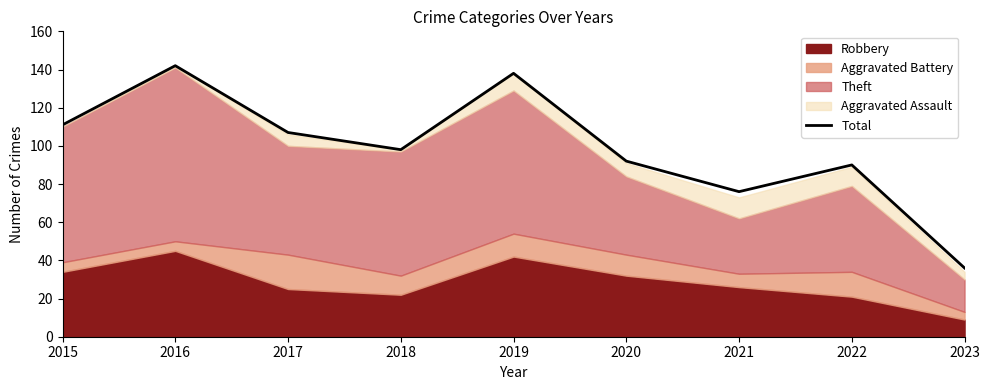

The Total series shows 48 at 2020. True or false?

False